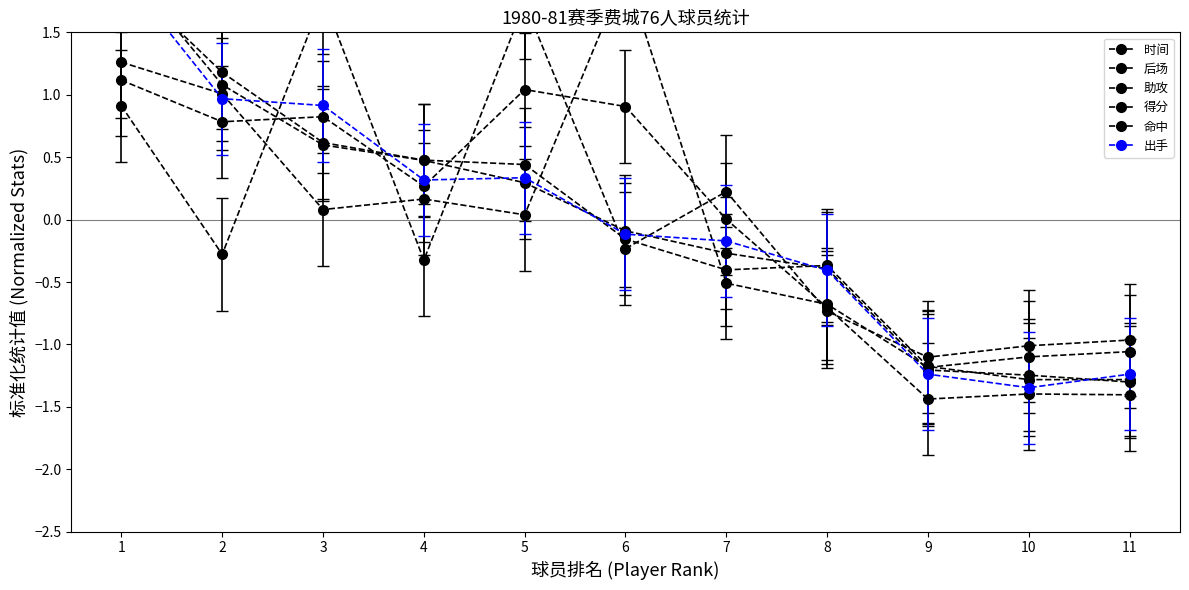

Reading left to right, transcribe all the data shown in this chart.

时间: 1=1.1	2=0.8	3=0.8	4=0.3	5=1.0	6=0.9	7=0.0	8=-0.7	9=-1.4	10=-1.4	11=-1.4
后场: 1=1.3	2=1.0	3=0.1	4=0.2	5=0.0	6=2.0	7=-0.5	8=-0.7	9=-1.2	10=-1.1	11=-1.1
助攻: 1=0.9	2=-0.3	3=1.8	4=-0.3	5=1.7	6=-0.2	7=0.2	8=-0.7	9=-1.1	10=-1.0	11=-1.0
得分: 1=2.1	2=1.1	3=0.6	4=0.5	5=0.3	6=-0.1	7=-0.3	8=-0.4	9=-1.2	10=-1.2	11=-1.3
命中: 1=2.0	2=1.2	3=0.6	4=0.5	5=0.4	6=-0.2	7=-0.4	8=-0.4	9=-1.2	10=-1.3	11=-1.3
出手: 1=2.0	2=1.0	3=0.9	4=0.3	5=0.3	6=-0.1	7=-0.2	8=-0.4	9=-1.2	10=-1.3	11=-1.2